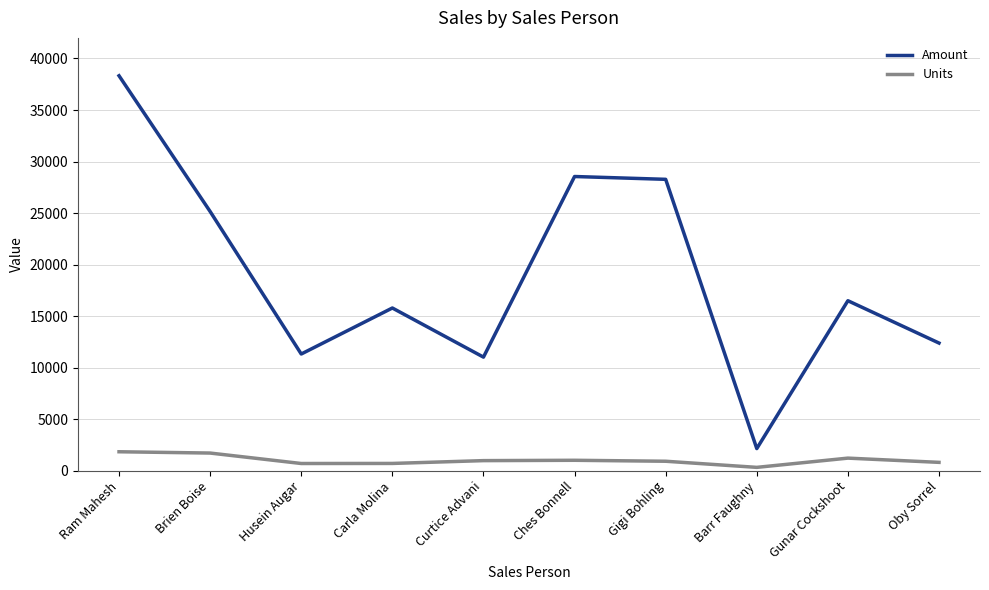

Where does the Amount series first go above 16492?

Ram Mahesh